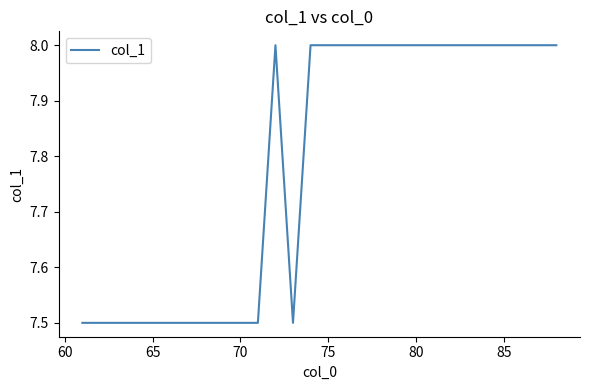

What is the difference between the maximum and minimum values?

0.5